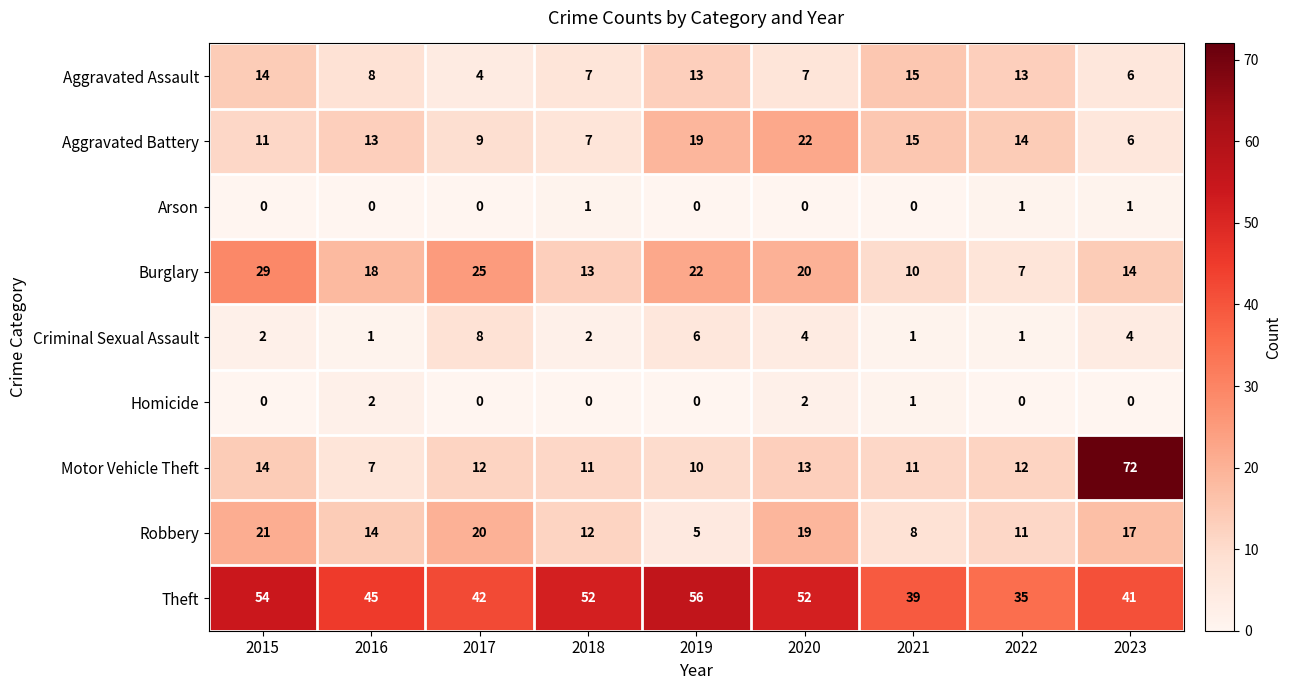

What is the spread (max minus min) of values at 2022?

35